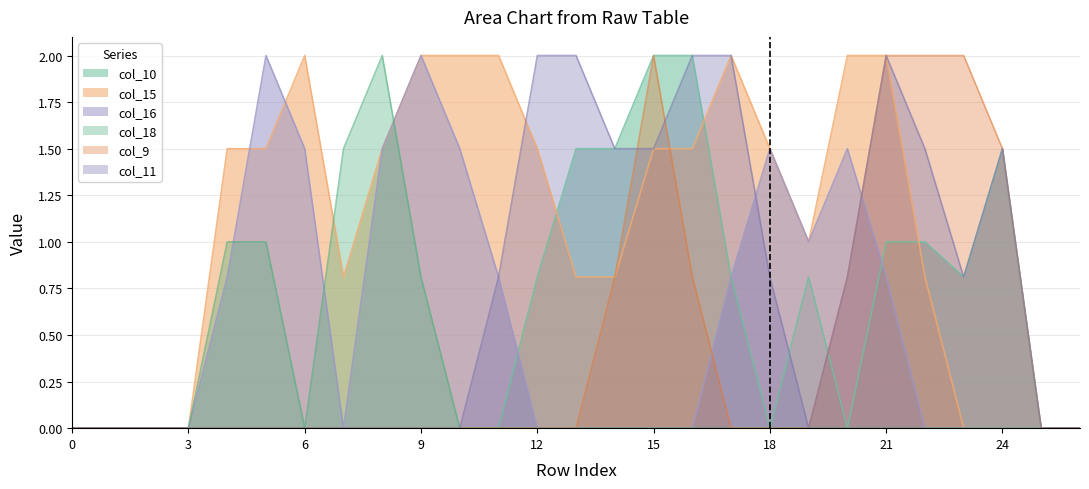

Which label corresponds to the largest value in the chart?

15